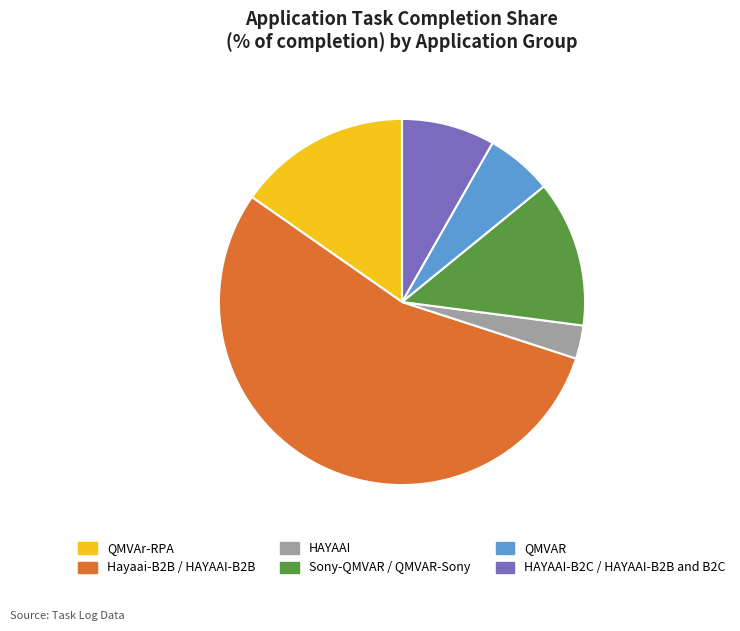

Rank the categories by value from highest to lowest.

Hayaai-B2B / HAYAAI-B2B, QMVAr-RPA, Sony-QMVAR / QMVAR-Sony, HAYAAI-B2C / HAYAAI-B2B and B2C, QMVAR, HAYAAI